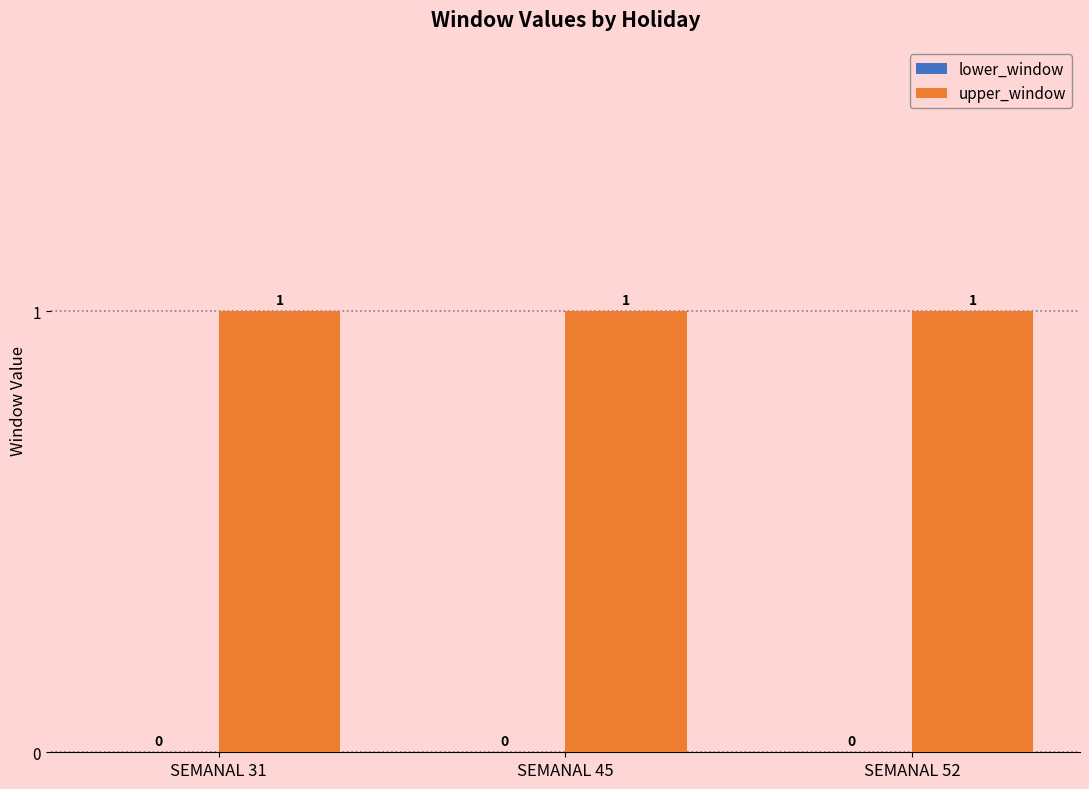

What is the total value across all series at SEMANAL 52?

1